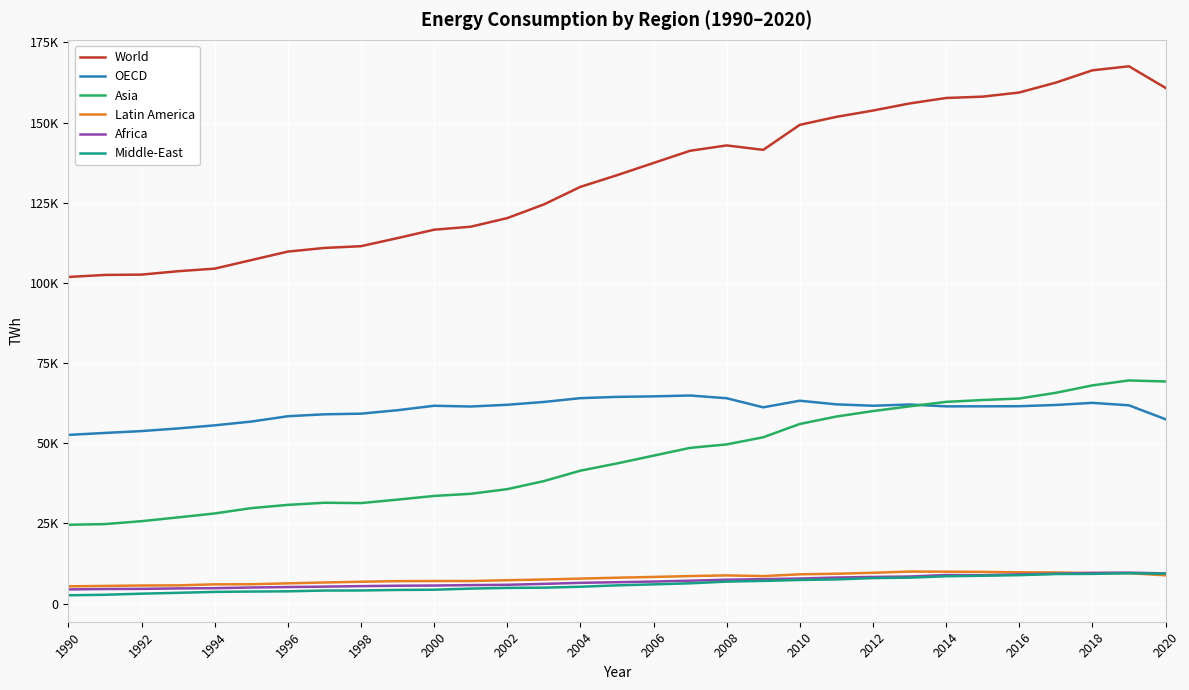

What are all the series names shown in the legend?

World, OECD, Asia, Latin America, Africa, Middle-East